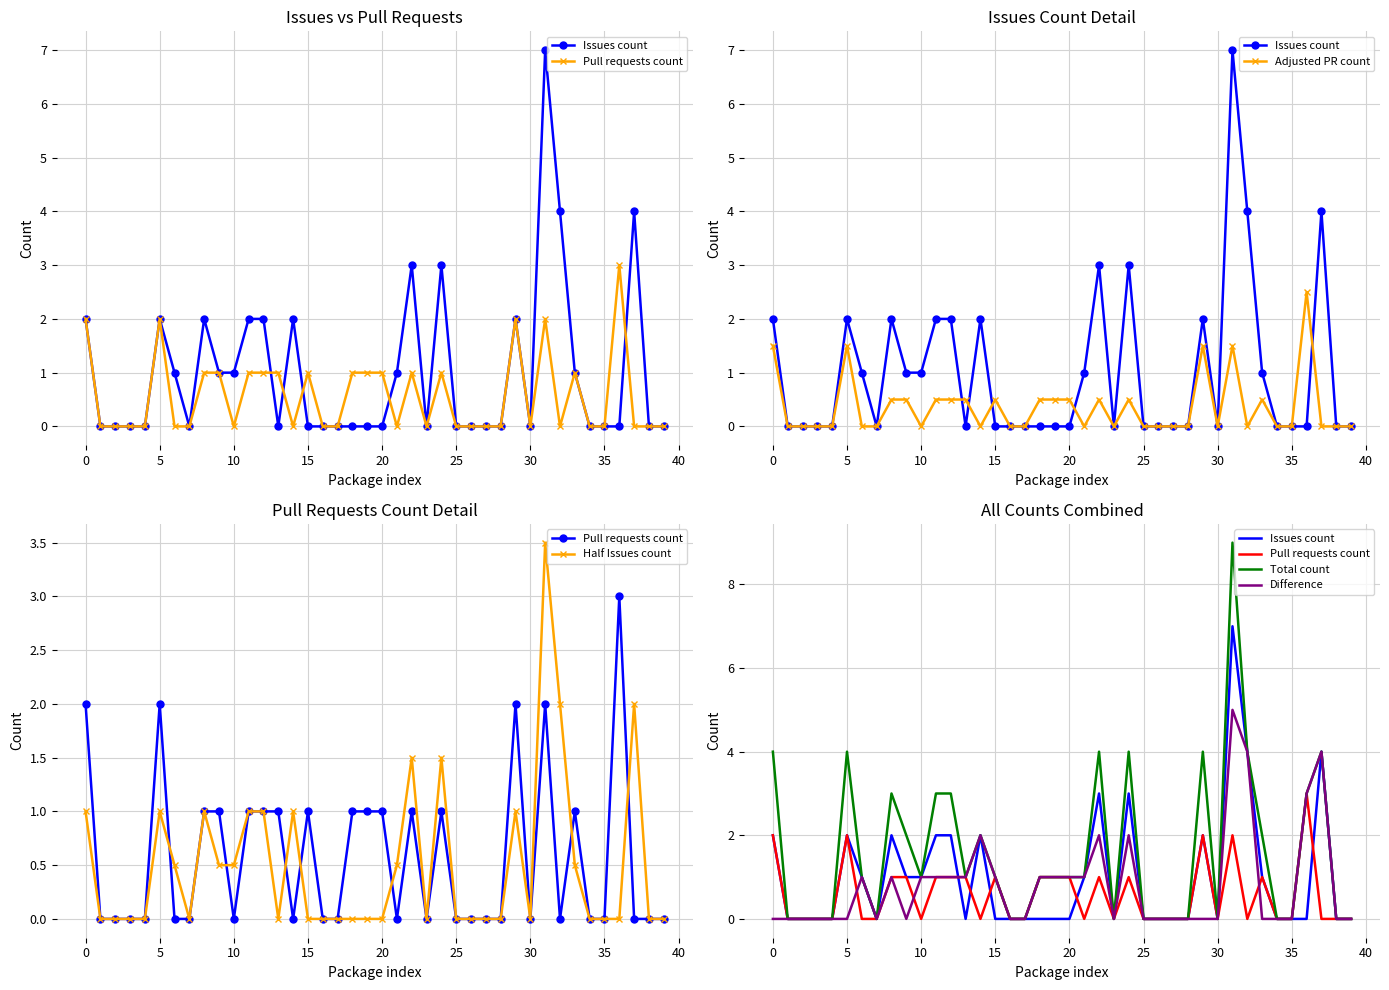

Which series has the largest range (max minus min)?

Total count